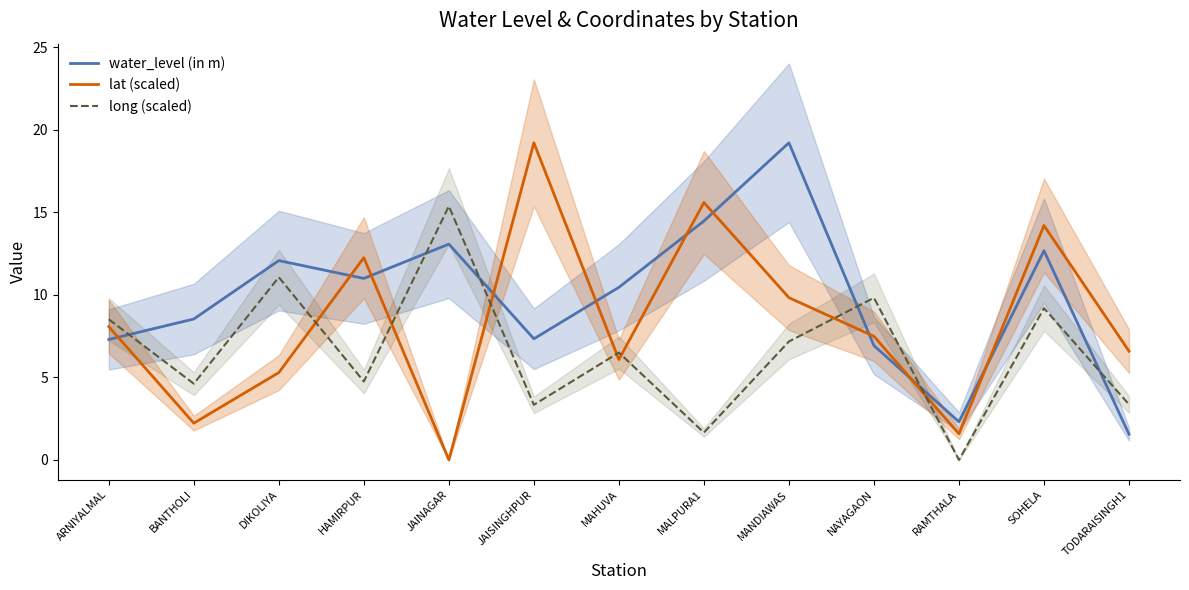

How many values in long (scaled) are above zero?

12